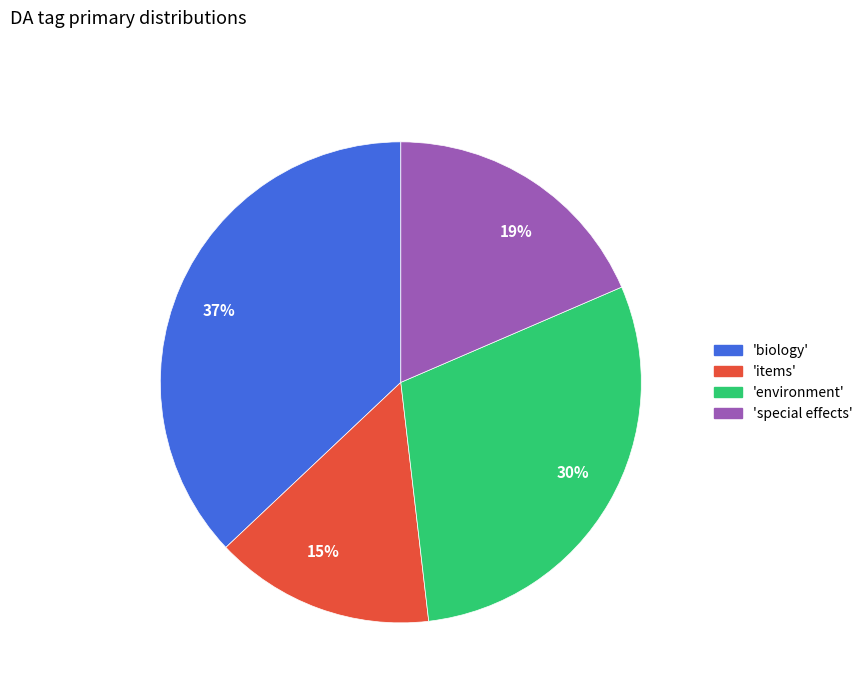

Do 37% and 15% together represent more than half of the pie?

Yes